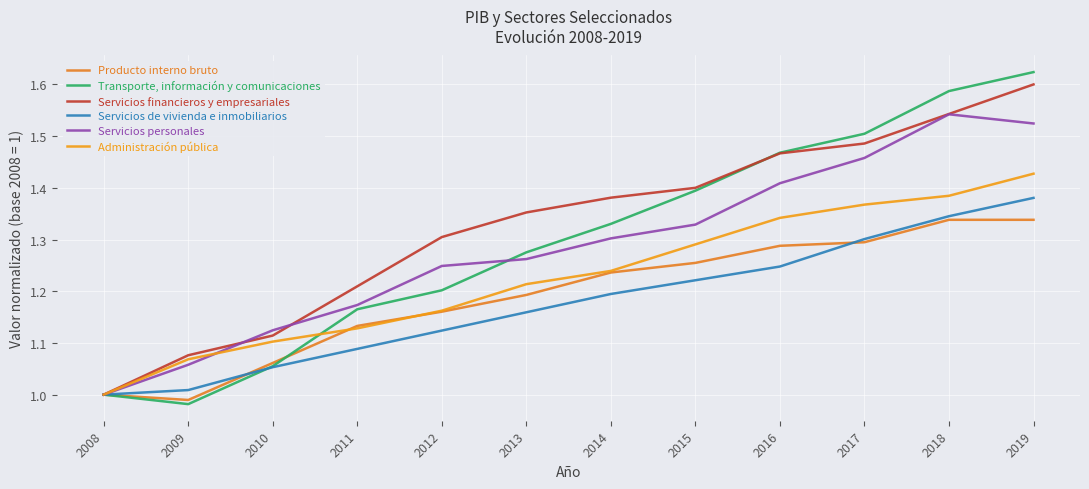

True or false: Servicios financieros y empresariales and Servicios de vivienda e inmobiliarios intersect in this chart.

False